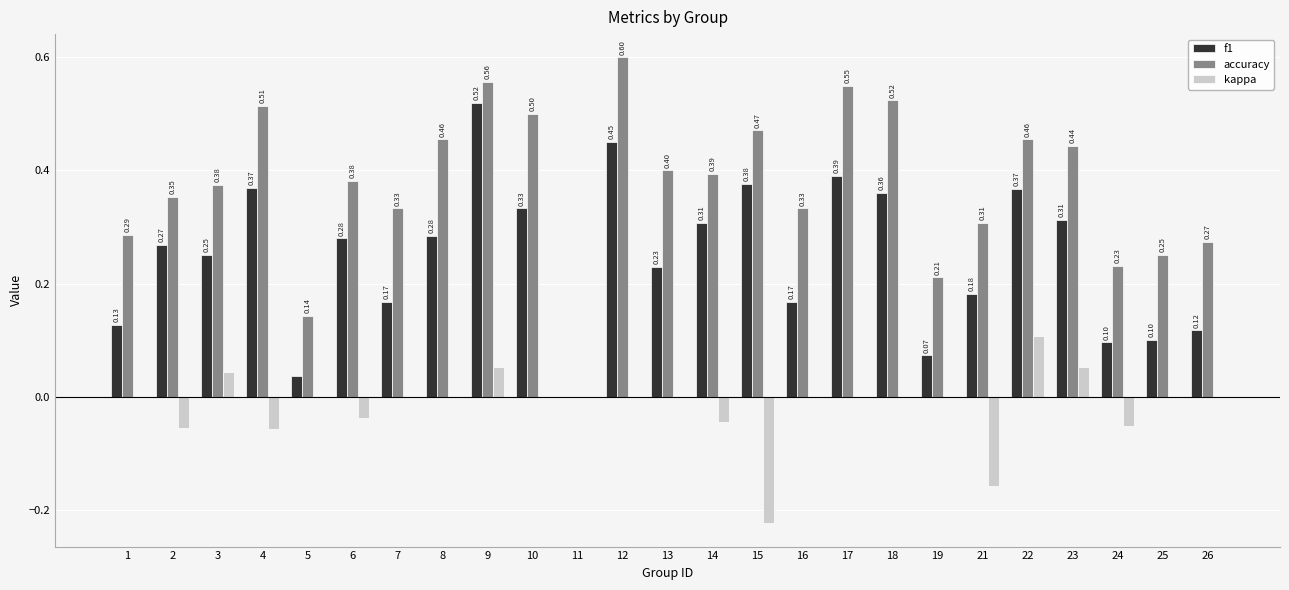

Is the value of f1 at 6 greater than the value of accuracy at 6?

No